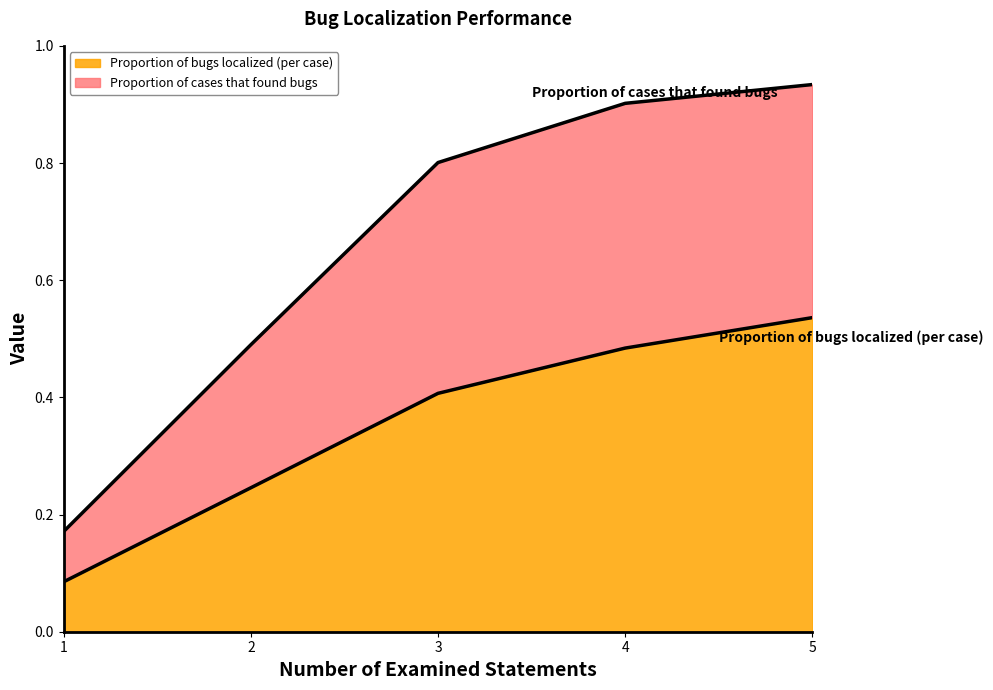

Reading left to right, list all the values displayed in this chart.

Proportion of bugs localized (per case): 0.1	0.2	0.4	0.5	0.5
Proportion of cases that found bugs: 0.2	0.5	0.8	0.9	0.9